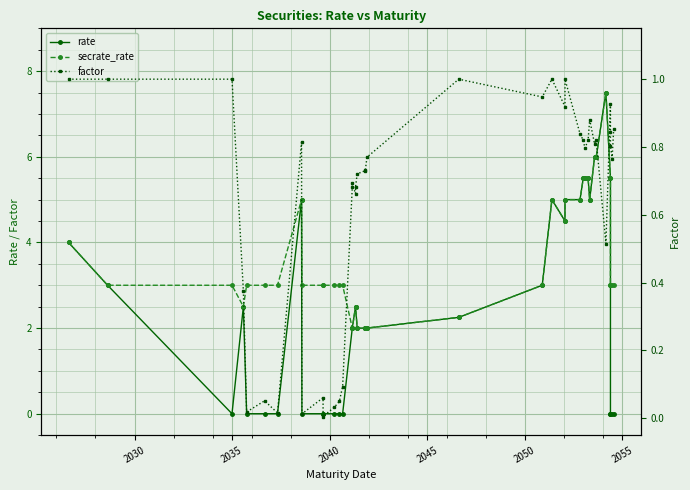

Reading right to left, what are all the values shown in this chart?

rate: 0.0	0.0	0.0	0.0	5.5	7.5	6.0	6.0	5.0	5.5	5.5	5.5	5.0	5.0	4.5	5.0	3.0	2.2	2.0	2.0	2.0	2.0	2.5	2.5	2.0	2.0	0.0	0.0	0.0	0.0	0.0	0.0	5.0	0.0	0.0	0.0	2.5	0.0	3.0	4.0
secrate_rate: 3.0	3.0	3.0	3.0	5.5	7.5	6.0	6.0	5.0	5.5	5.5	5.5	5.0	5.0	4.5	5.0	3.0	2.2	2.0	2.0	2.0	2.0	2.5	2.5	2.0	2.0	3.0	3.0	3.0	3.0	3.0	3.0	5.0	3.0	3.0	3.0	2.5	3.0	3.0	4.0
factor: 0.9	0.8	0.8	0.8	0.9	0.5	0.8	0.8	0.9	0.8	0.8	0.8	0.8	1.0	0.9	1.0	0.9	1.0	0.8	0.7	0.7	0.7	0.7	0.7	0.7	0.7	0.1	0.0	0.0	0.0	0.1	0.0	0.8	0.0	0.1	0.0	0.4	1.0	1.0	1.0